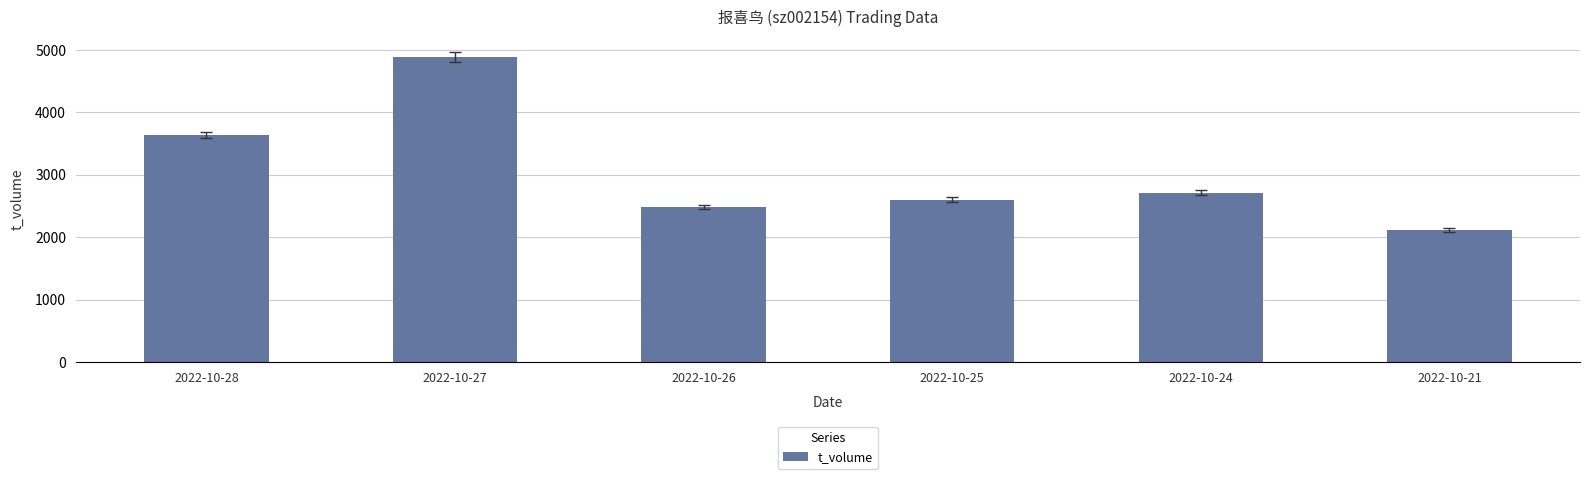

Reading left to right, extract all data points from this chart.

2022-10-28=3635	2022-10-27=4886	2022-10-26=2483	2022-10-25=2599	2022-10-24=2713	2022-10-21=2119